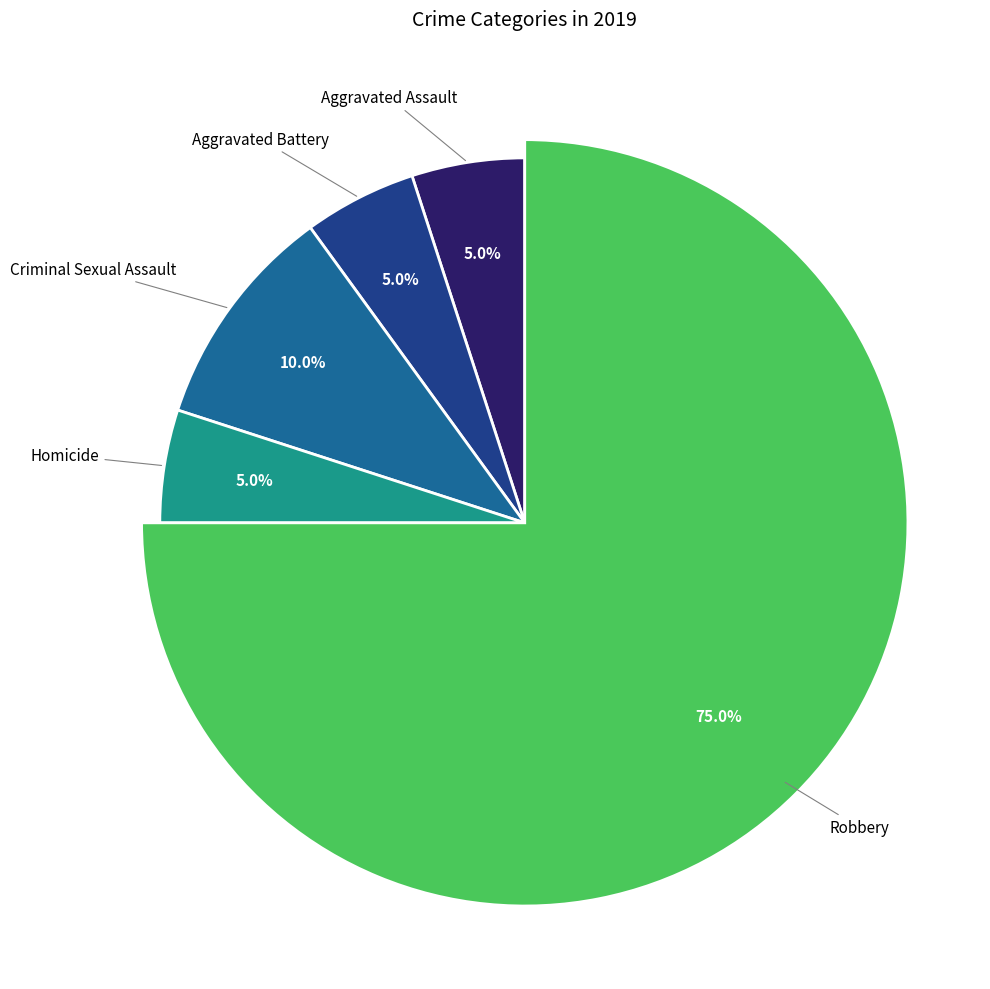

To the nearest percent, what is the average slice percentage?

20%